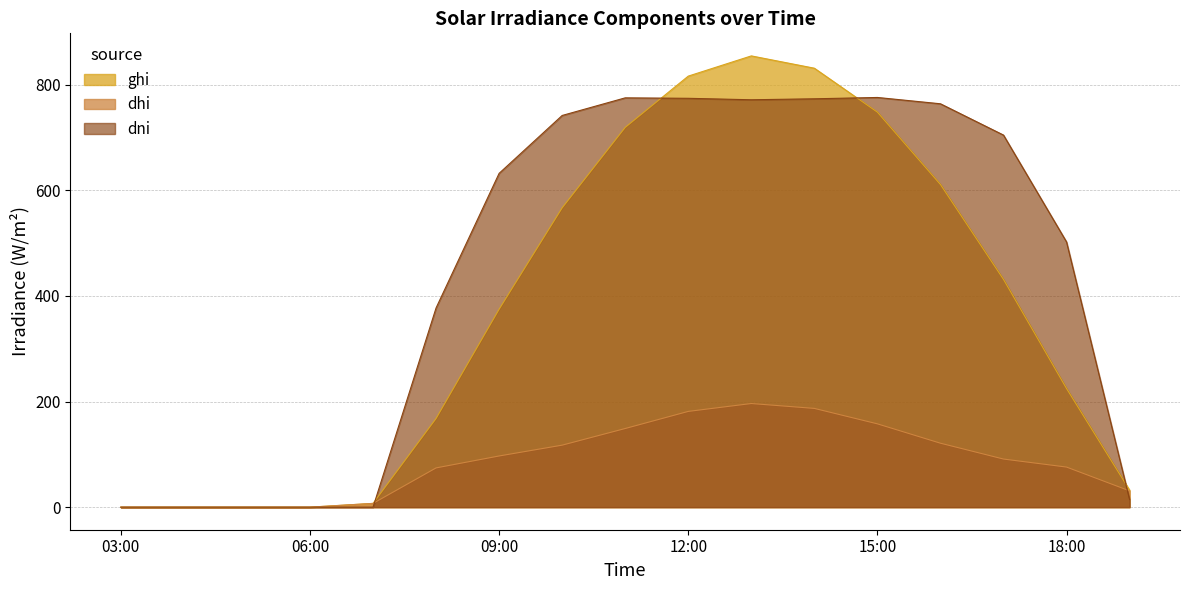

List the series in order of their overall mean, lowest first.

dhi, ghi, dni